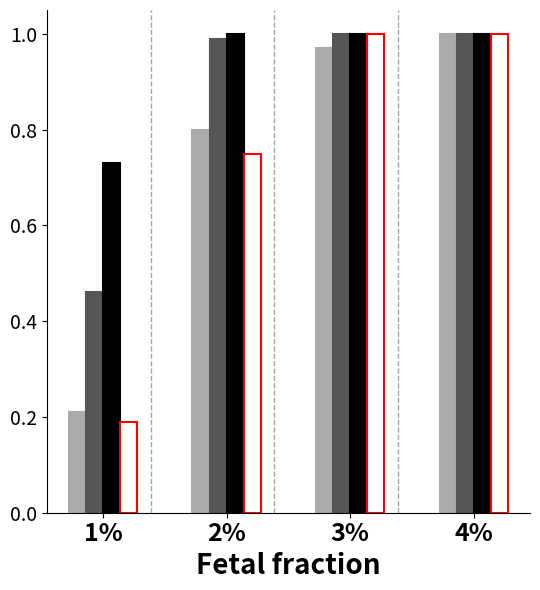

What is the total value across all series at 1%?

1.6